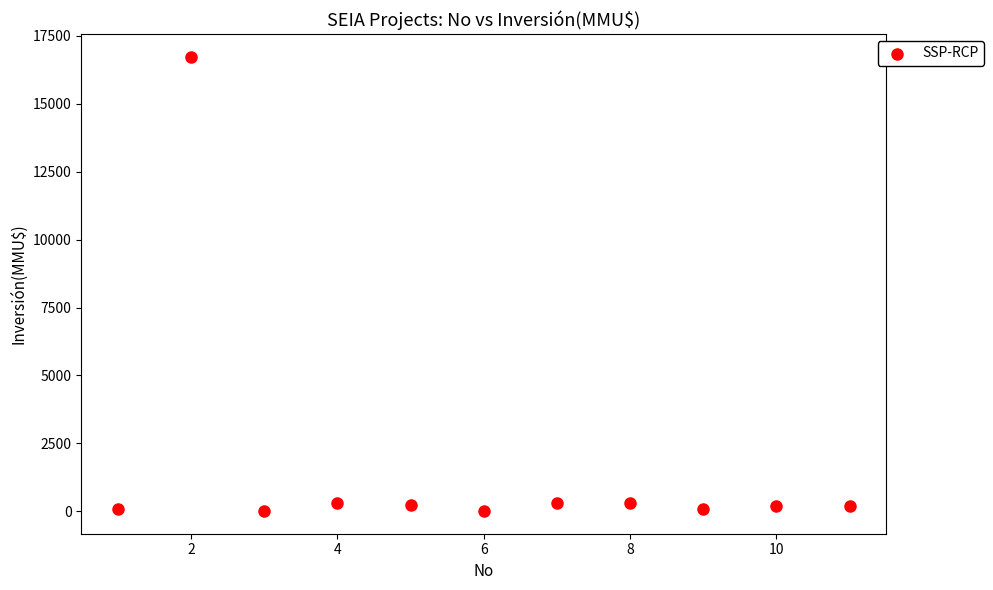

What is the range of Y values (max minus min)?

16726